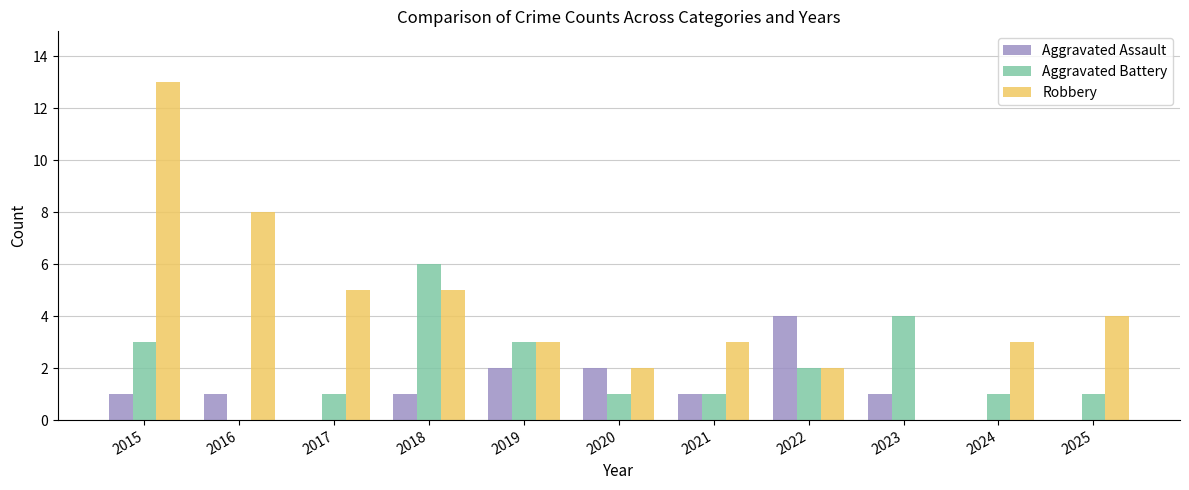

How many series are shown in this chart?

3